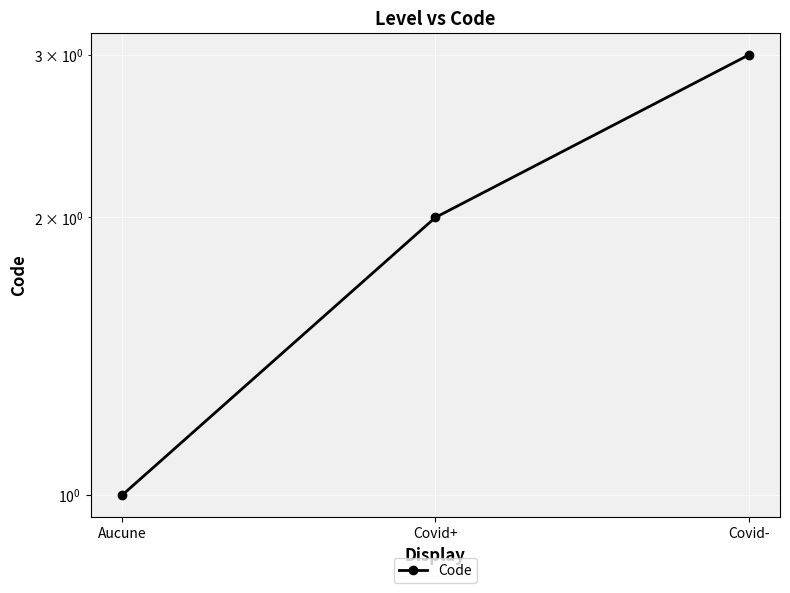

What is the change in value from Aucune to Covid+?

+1